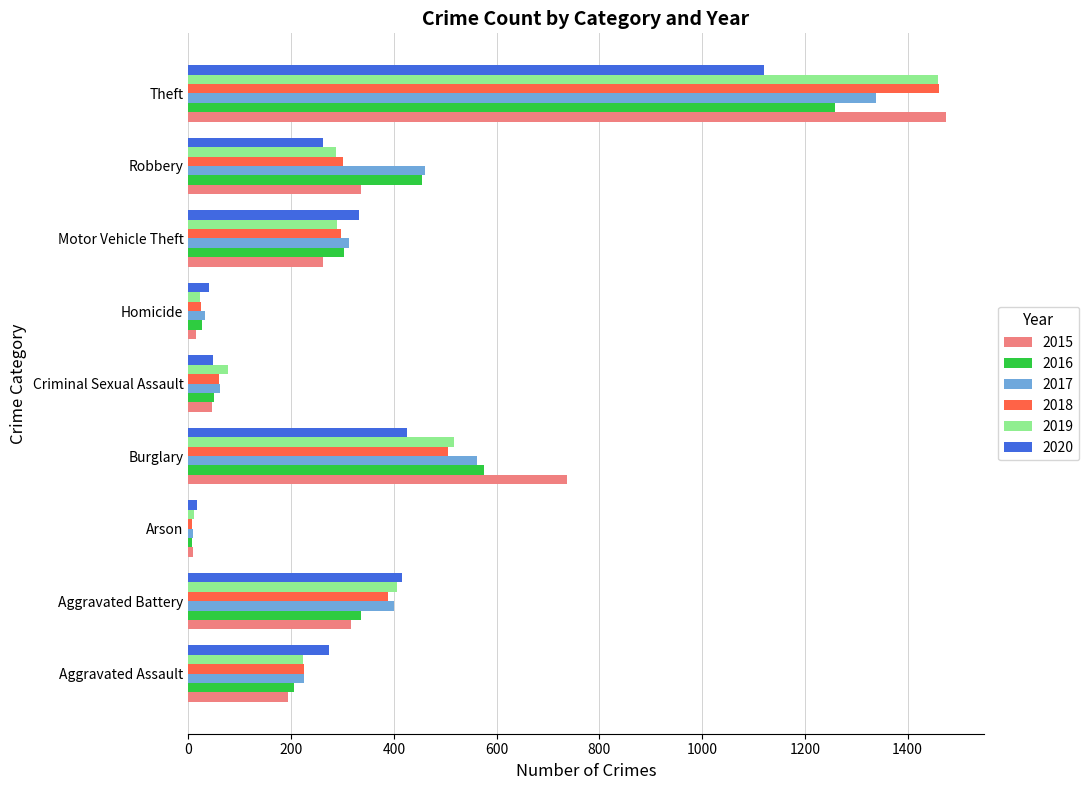

What is the difference between the maximum and minimum values in the 2017 series?

1329